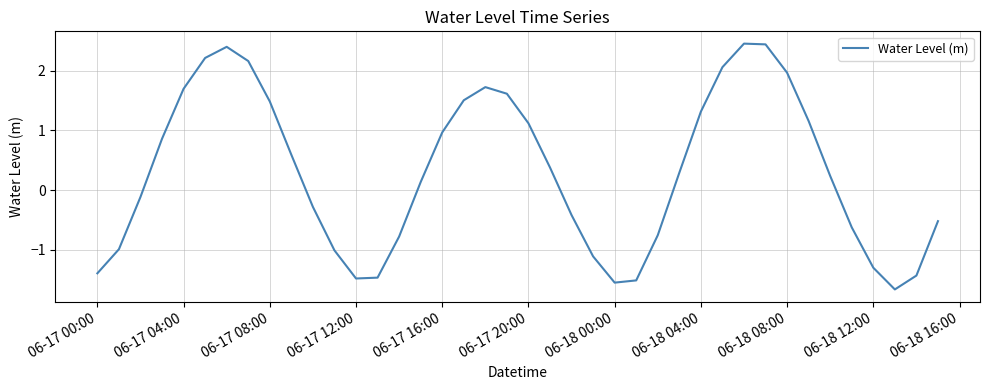

What is the smallest value displayed?

-1.7